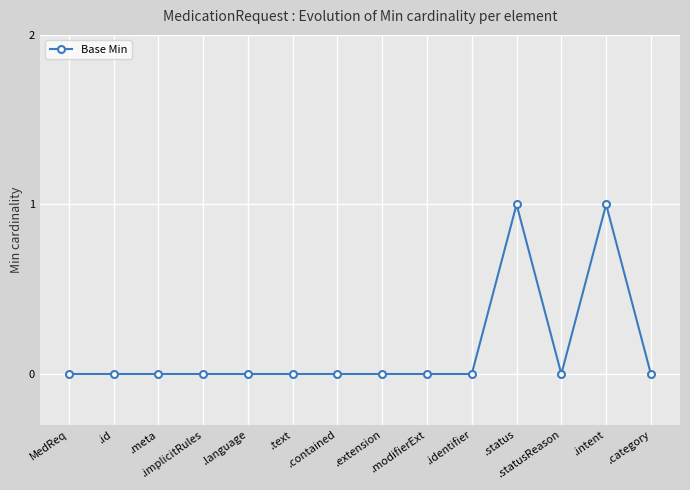

What is the difference between the maximum and second lowest values?

1